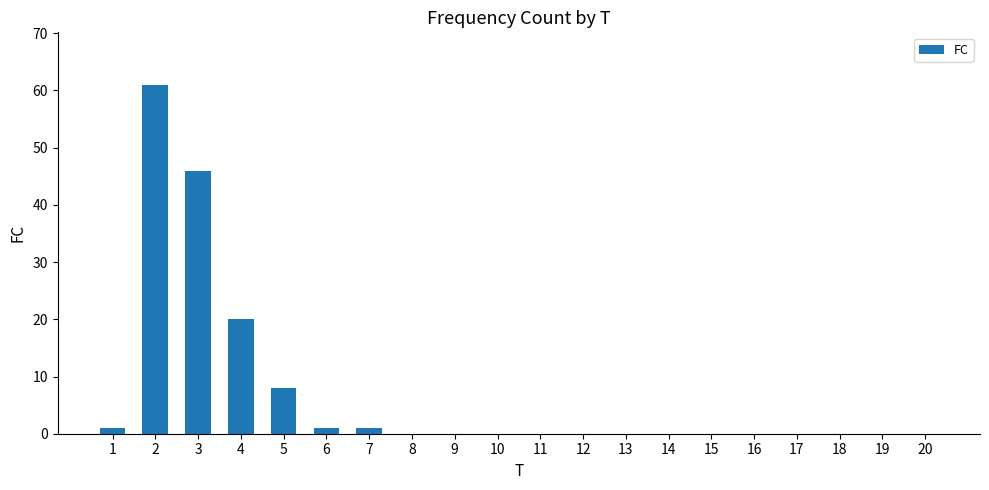

What is the greatest value displayed?

61